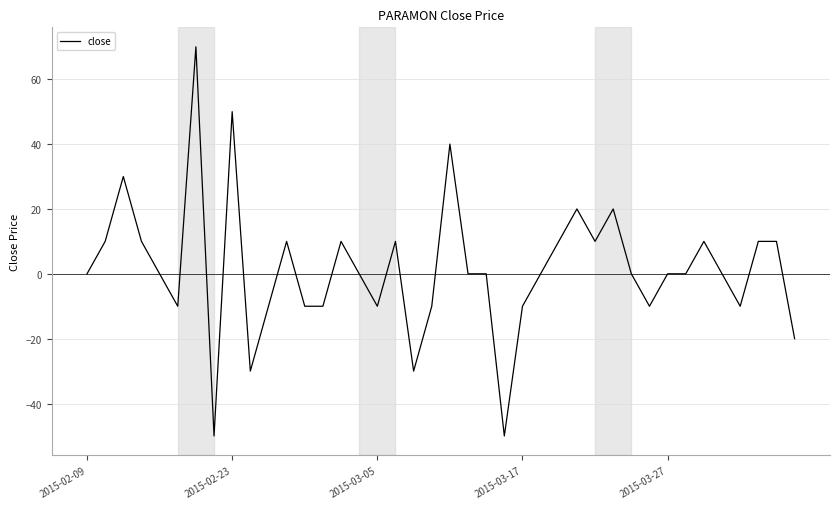

What is the smallest value displayed?

-50.0